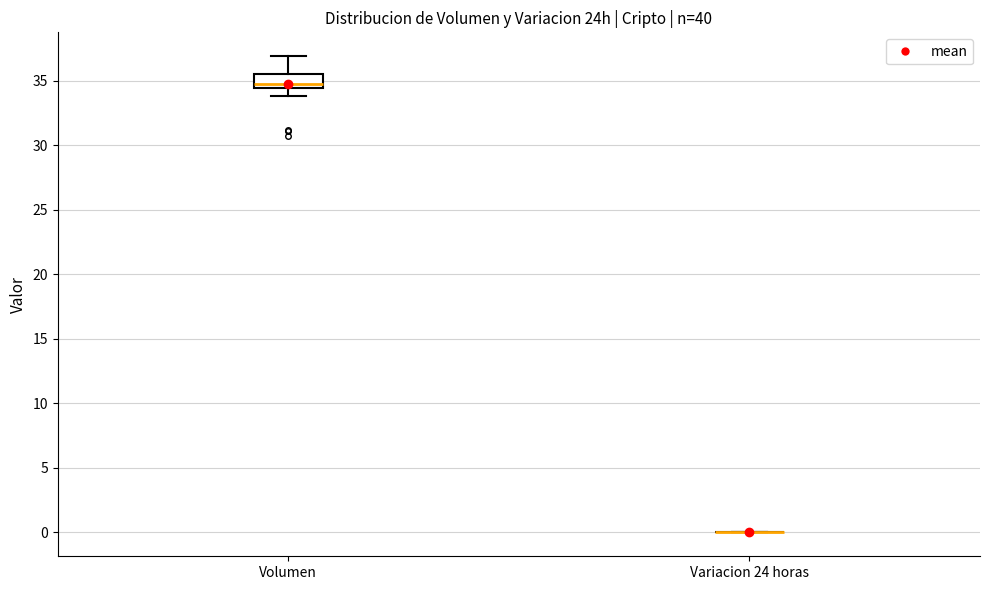

Which box is the tallest, from its lower edge to its upper edge?

Volumen